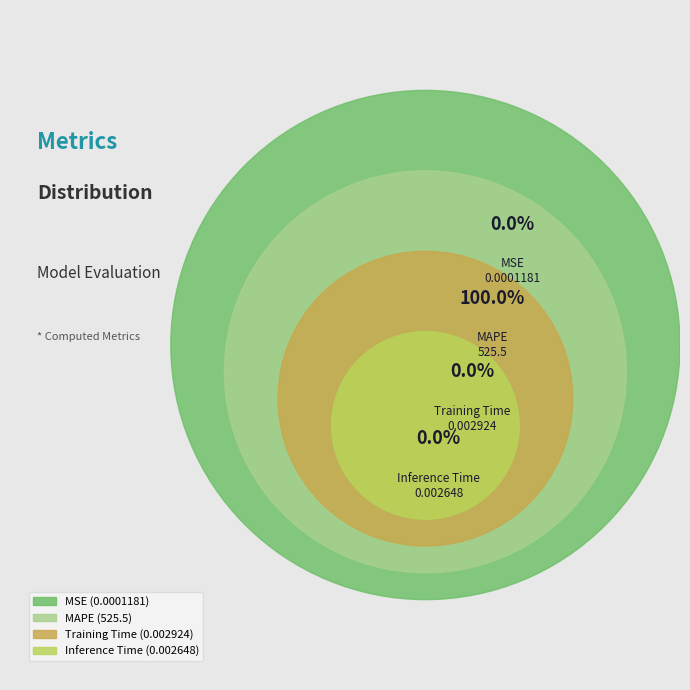

To the nearest percent, what is the difference between the Training Time and MAPE slice percentages?

100%